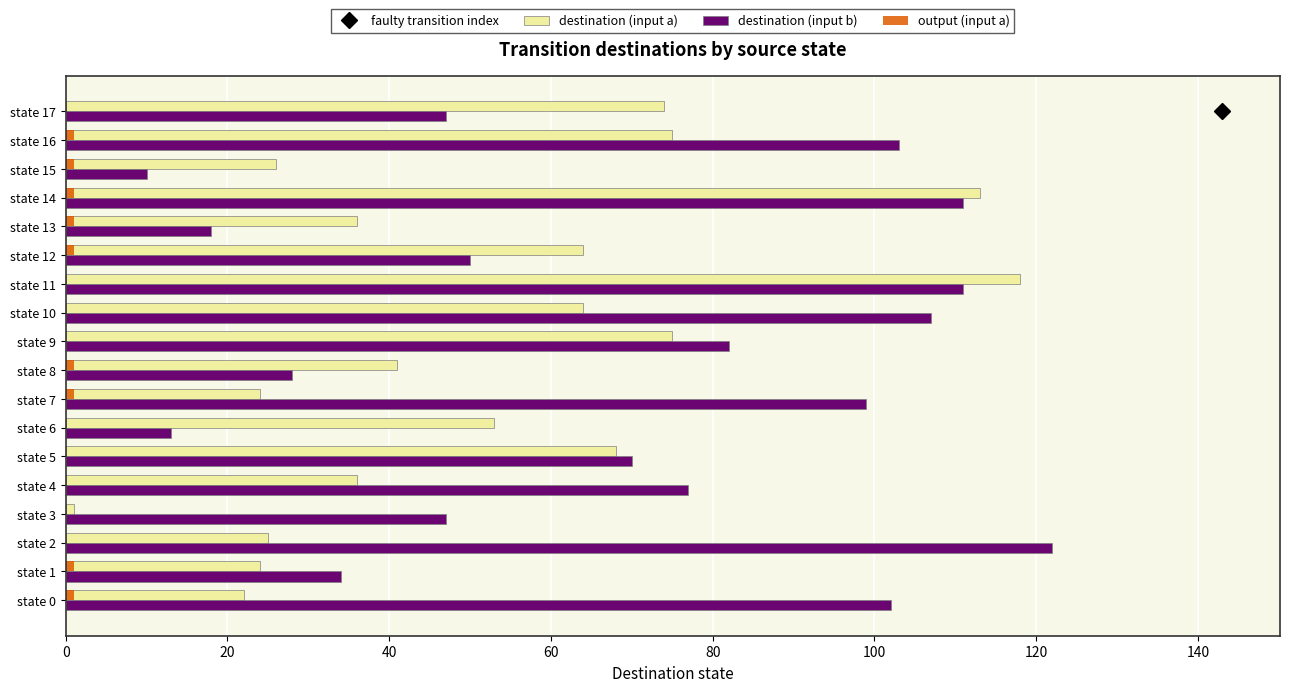

What is the greatest value displayed?

122